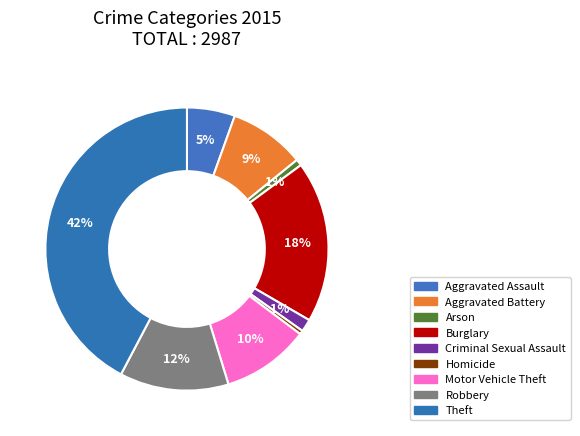

Which slice is the largest?

Theft